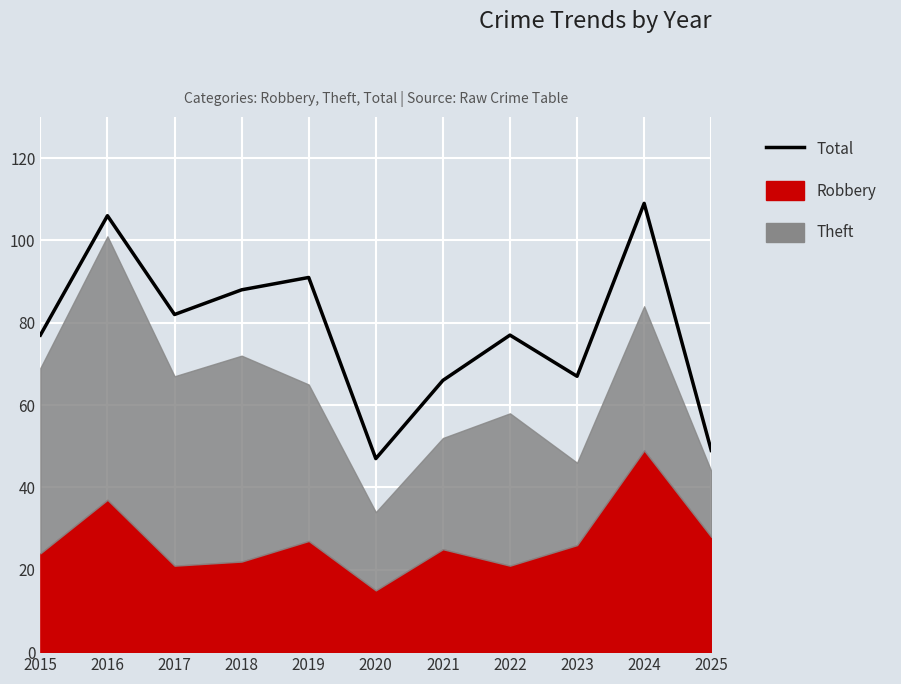

Reading left to right, what are all the values shown in this chart?

77	106	82	88	91	47	66	77	67	109	49